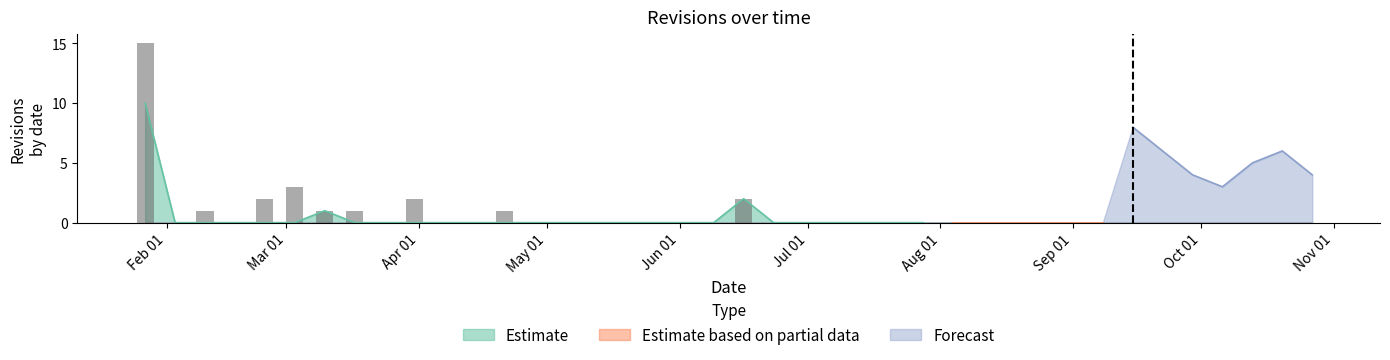

Are the bars horizontal?

No